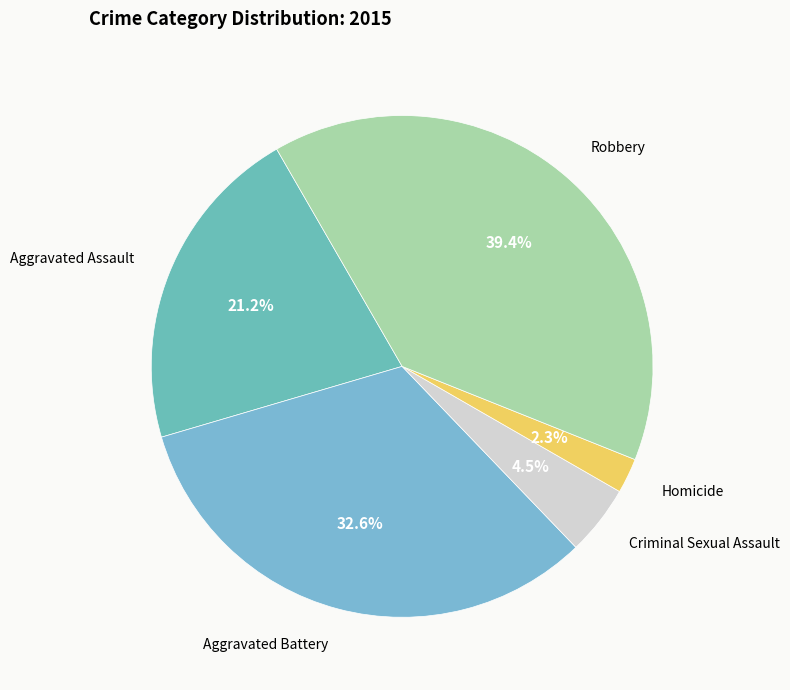

How many segments does this pie chart have?

5